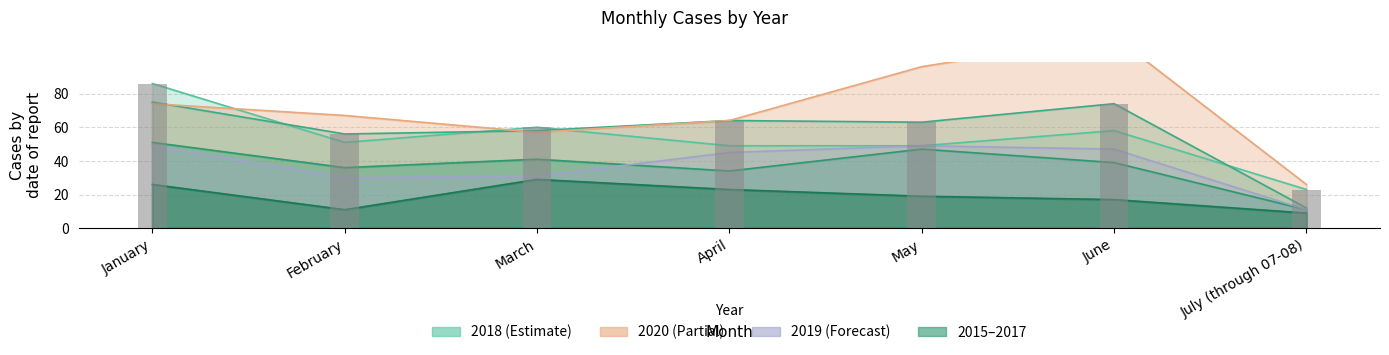

True or false: 2017 has a value of 58 at March.

True